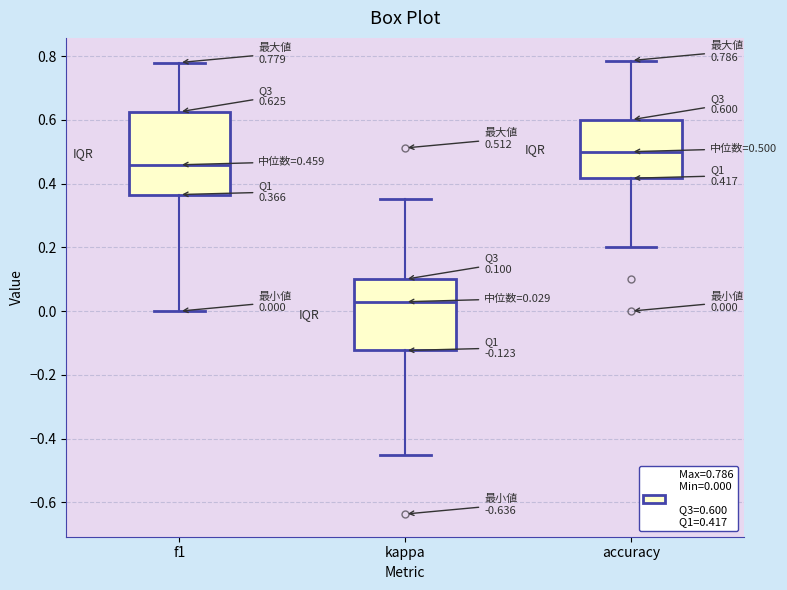

Comparing the boxes themselves (not the whiskers), which one is the tallest?

f1